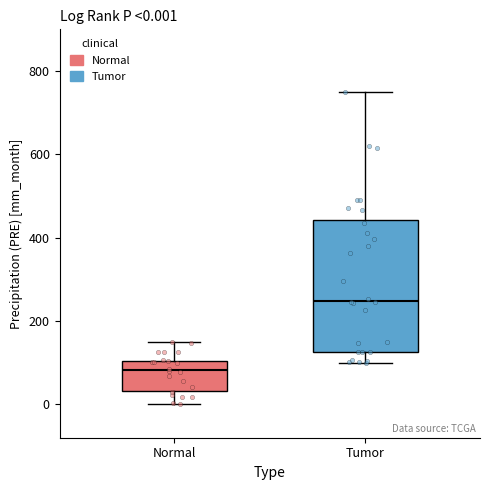

Which box's median line is the highest?

Tumor